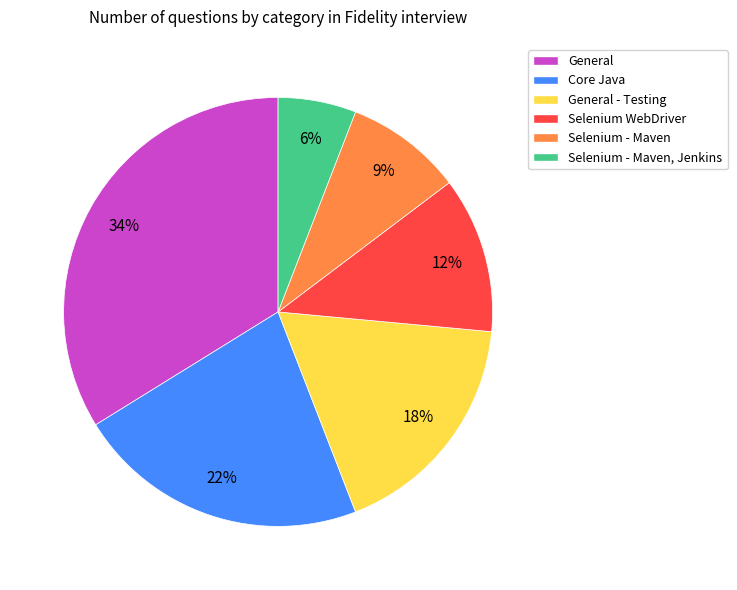

Is there a majority slice in this chart?

No